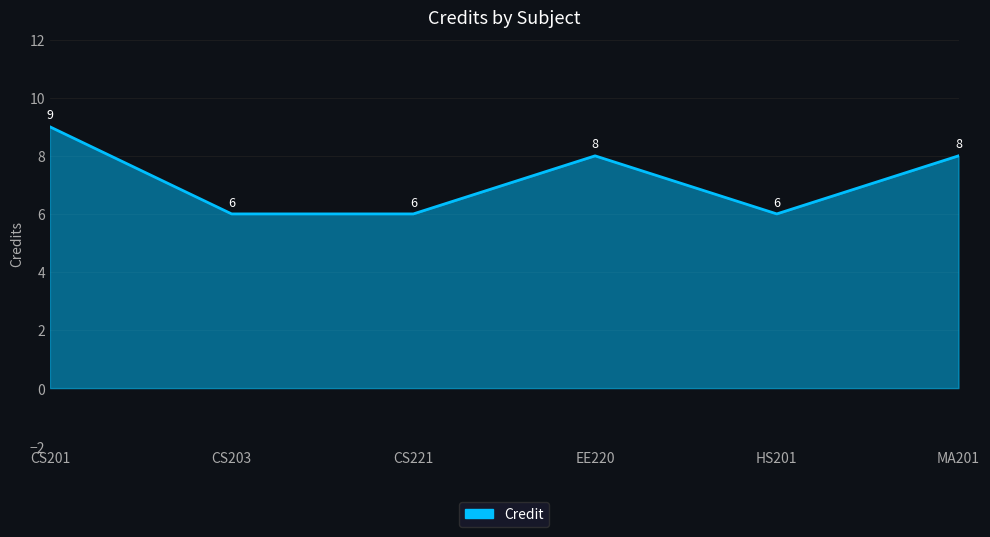

At which category does the chart reach its peak across all series?

CS201